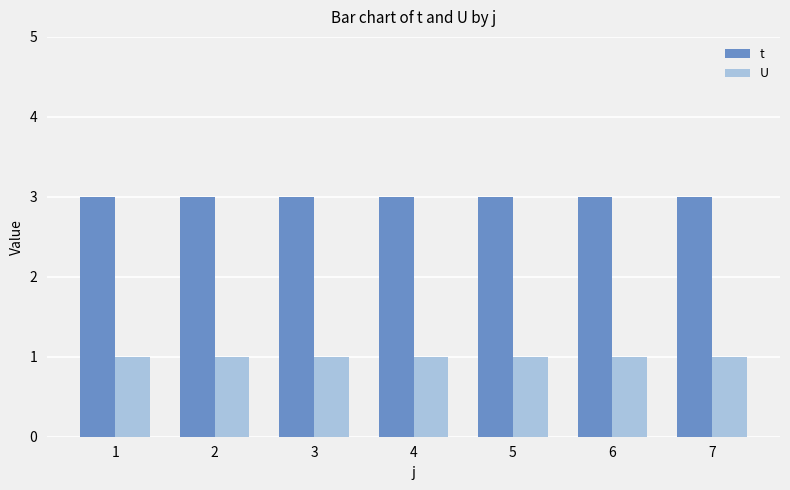

What is the value of the t bar at the 6th from the left?

3